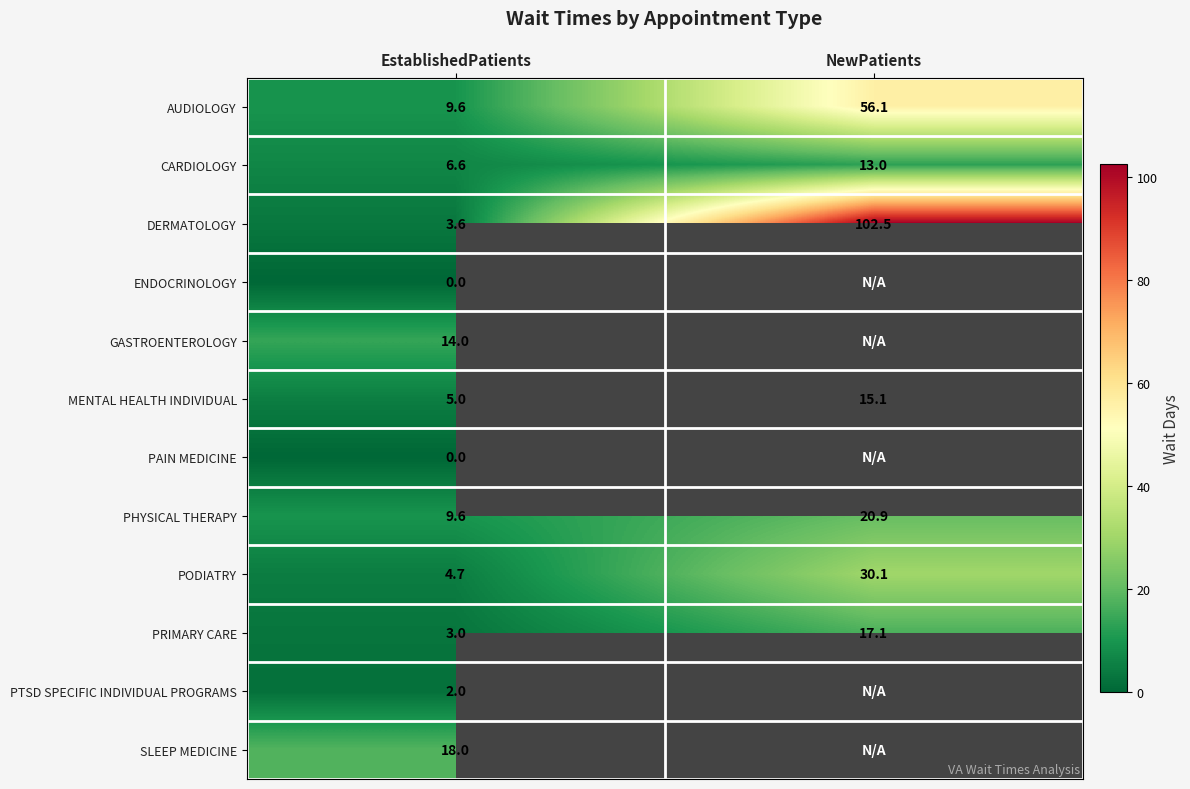

What is the spread (max minus min) of values at EstablishedPatients?

18.0